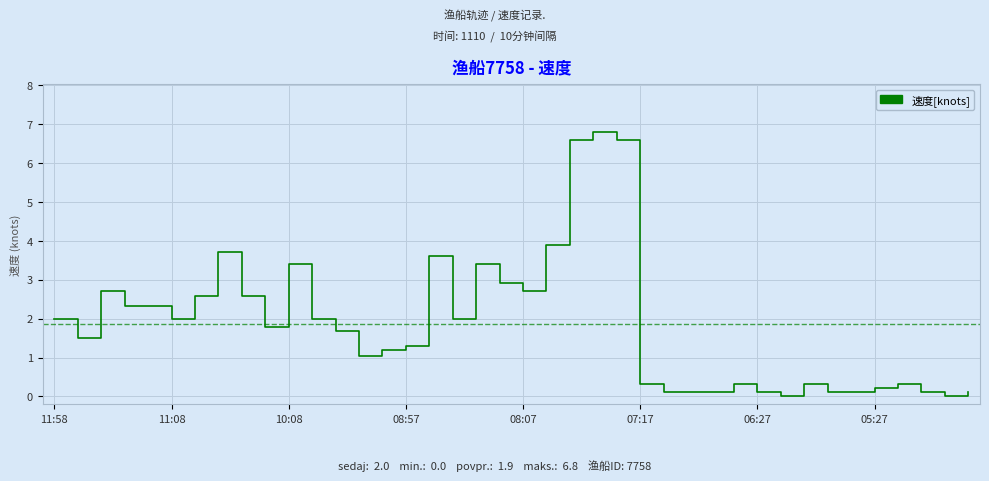

What is the maximum value shown in the chart?

6.8